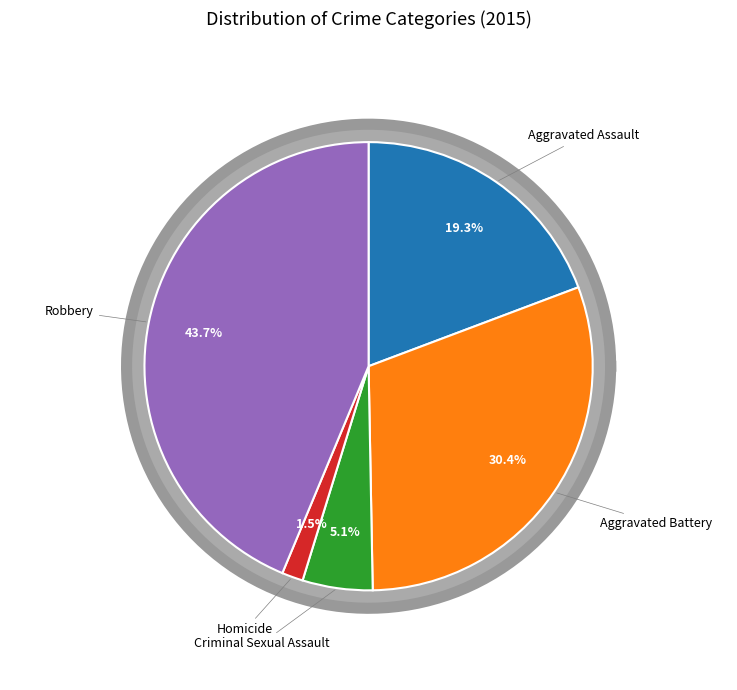

What percentage do Homicide and Criminal Sexual Assault together represent?

6.6%